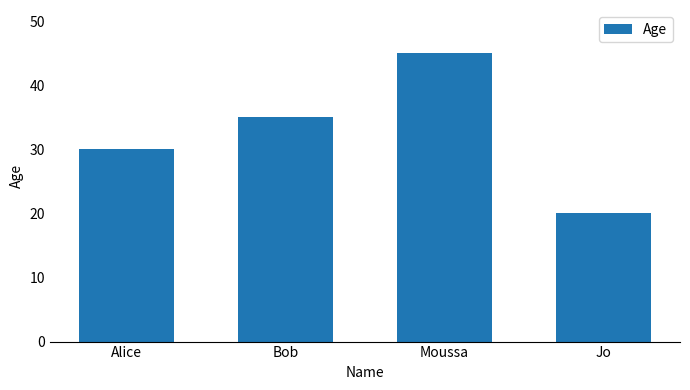

Is it true that the value at Moussa is 45?

True